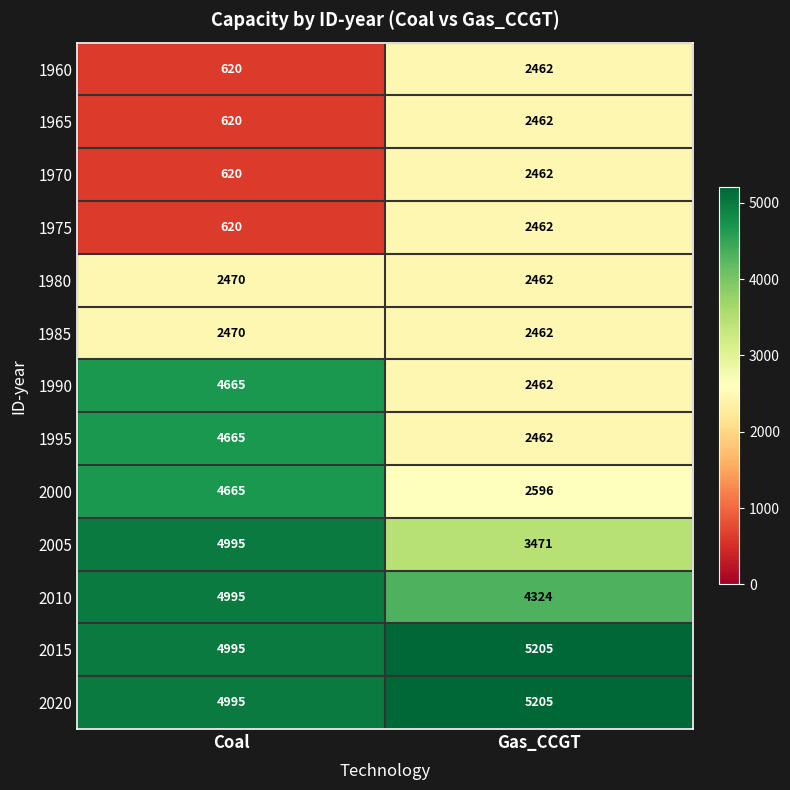

At which category does the chart reach its minimum across all series?

Coal